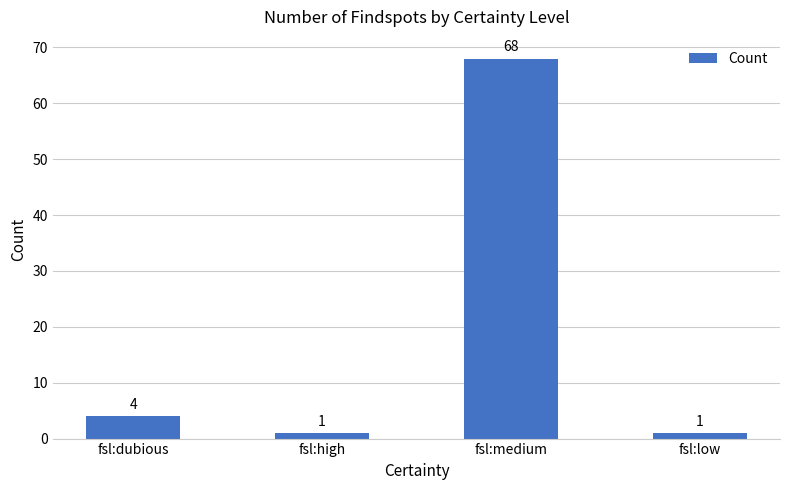

What is the value of the 2nd bar from the left?

1